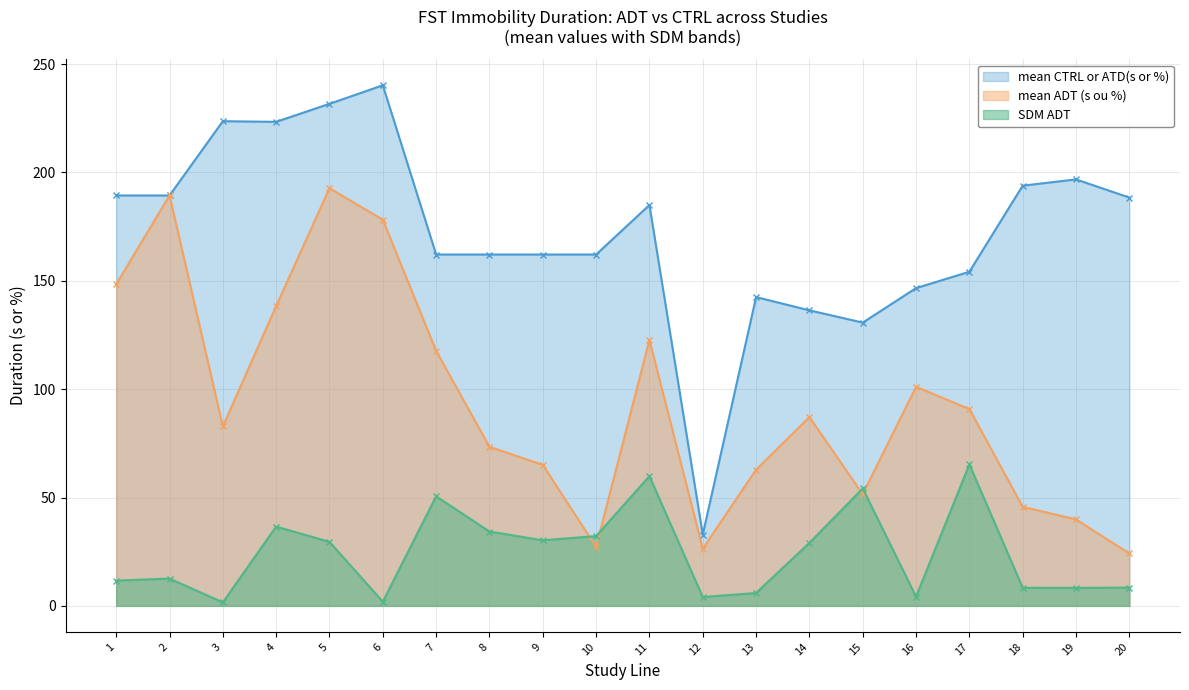

Where do SDM ADT and mean ADT (s ou %) first cross each other?

9 and 10